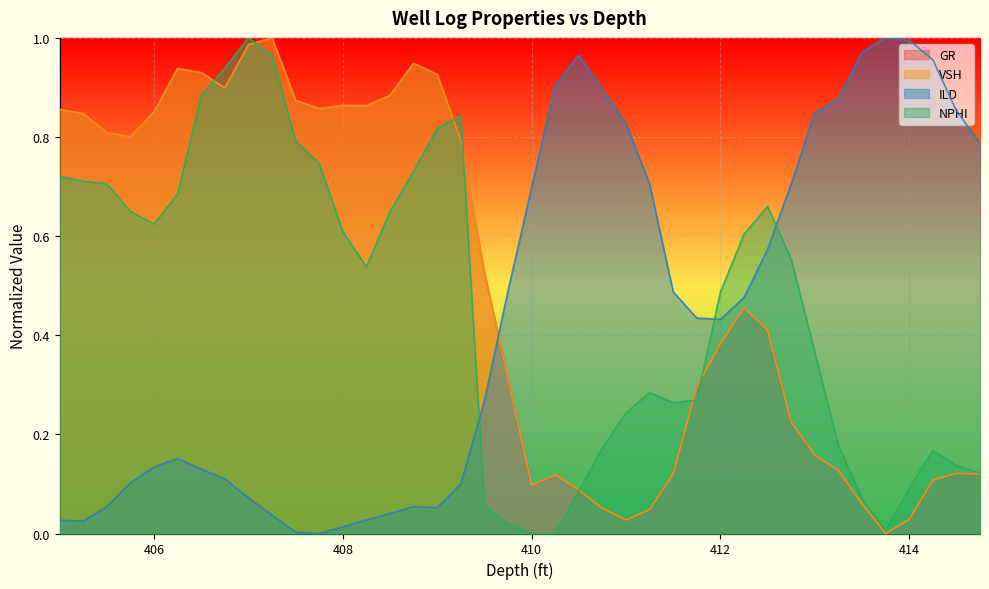

How many times do ILD and NPHI cross each other?

3